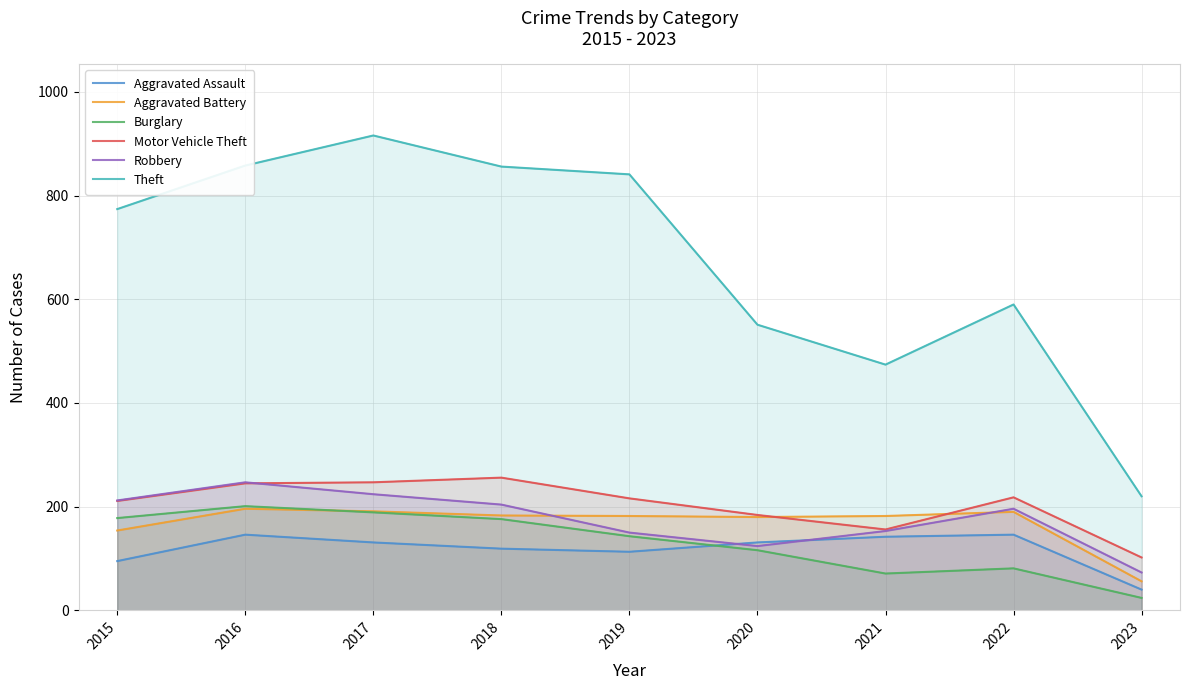

Rank the series by their maximum value, from lowest to highest.

Aggravated Assault, Aggravated Battery, Burglary, Robbery, Motor Vehicle Theft, Theft